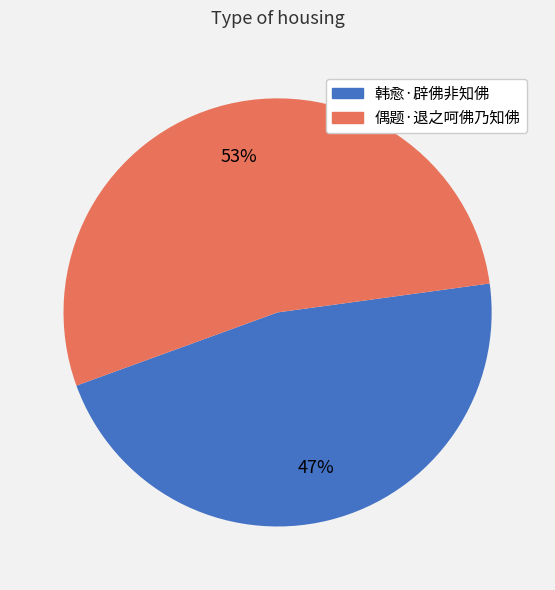

Is there a majority slice in this chart?

Yes